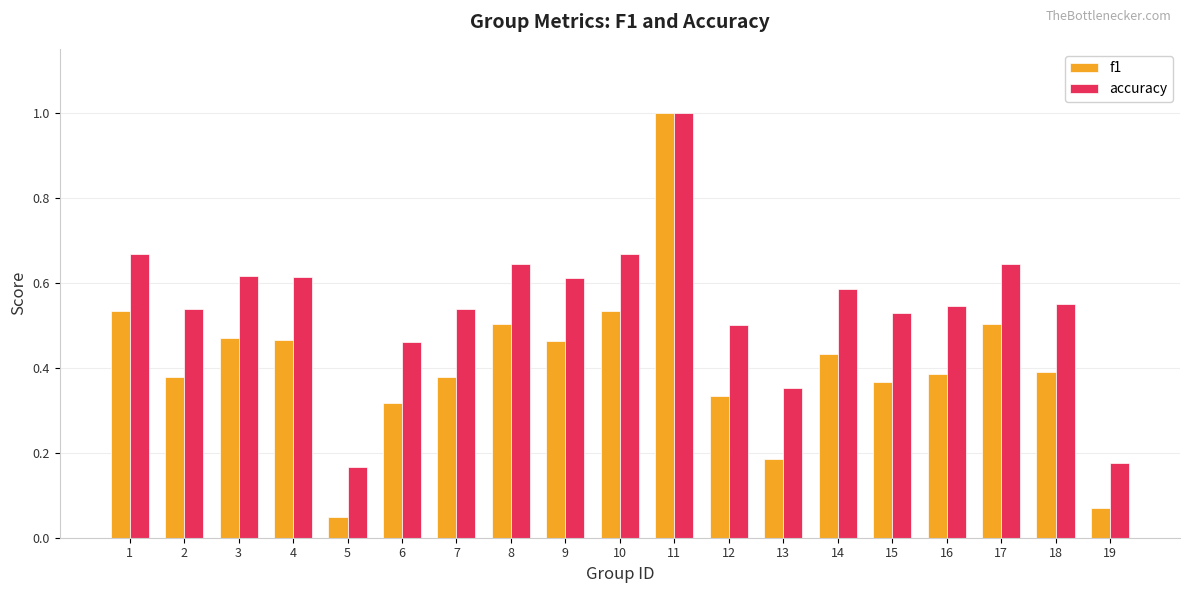

What is the difference between the maximum and second lowest values in the accuracy series?

0.8